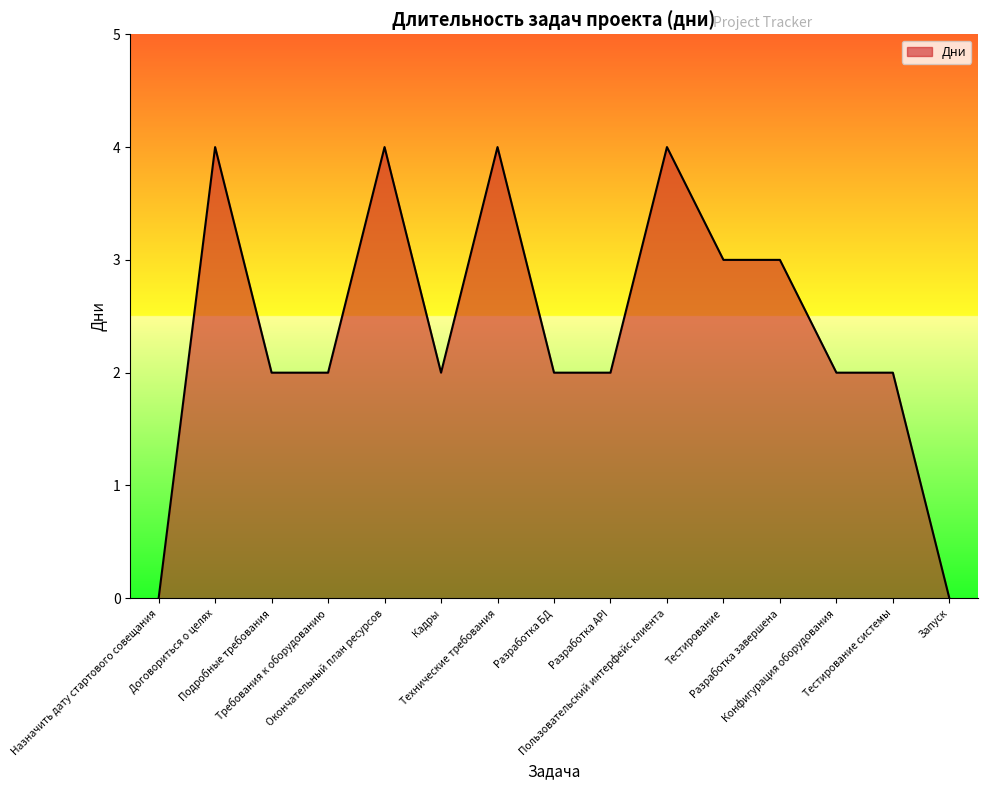

What is the difference between the maximum and minimum values?

4